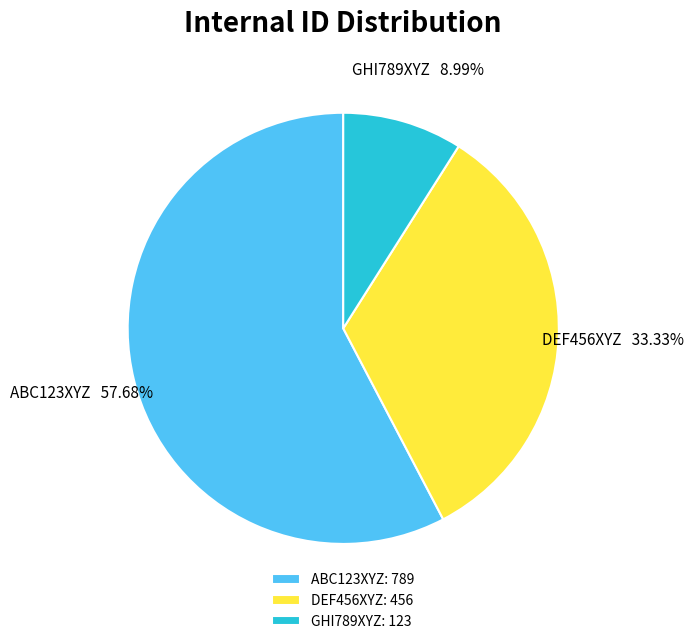

True or false: ABC123XYZ accounts for 52% of the total.

False